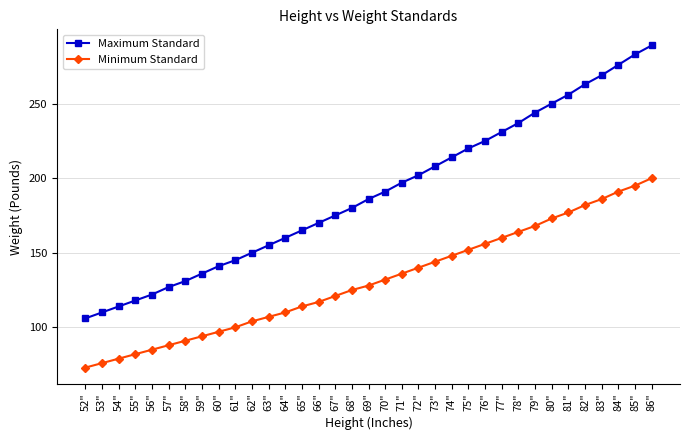

What is the difference between the maximum and minimum values in the Minimum Standard series?

127